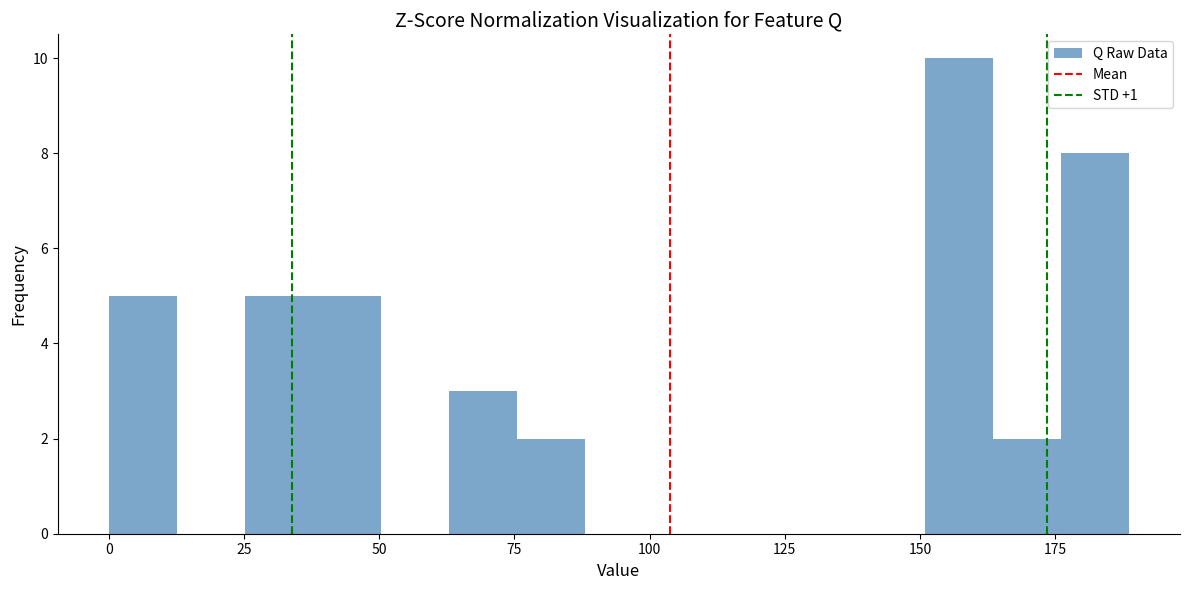

Read against the x-axis, roughly where is the centre of the tallest bar?

155